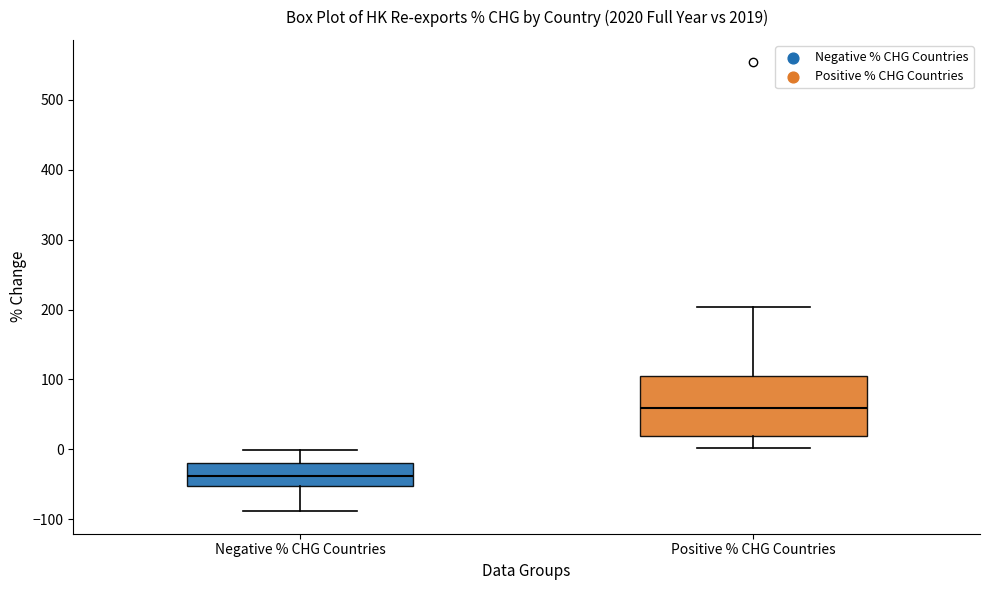

Comparing the boxes themselves (not the whiskers), which one is the tallest?

Positive % CHG Countries